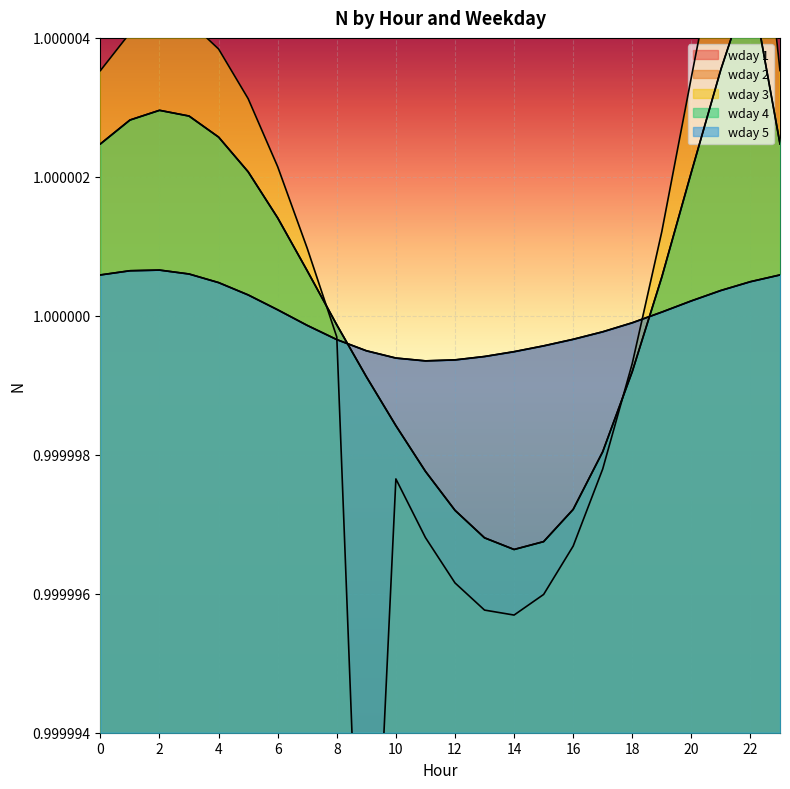

What is the value of the wday 1 point at the 24th from the left?

1.0